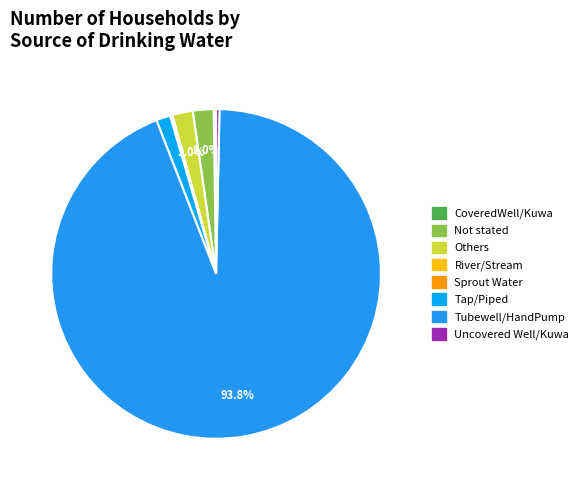

To the nearest percent, what is the average slice percentage?

12%